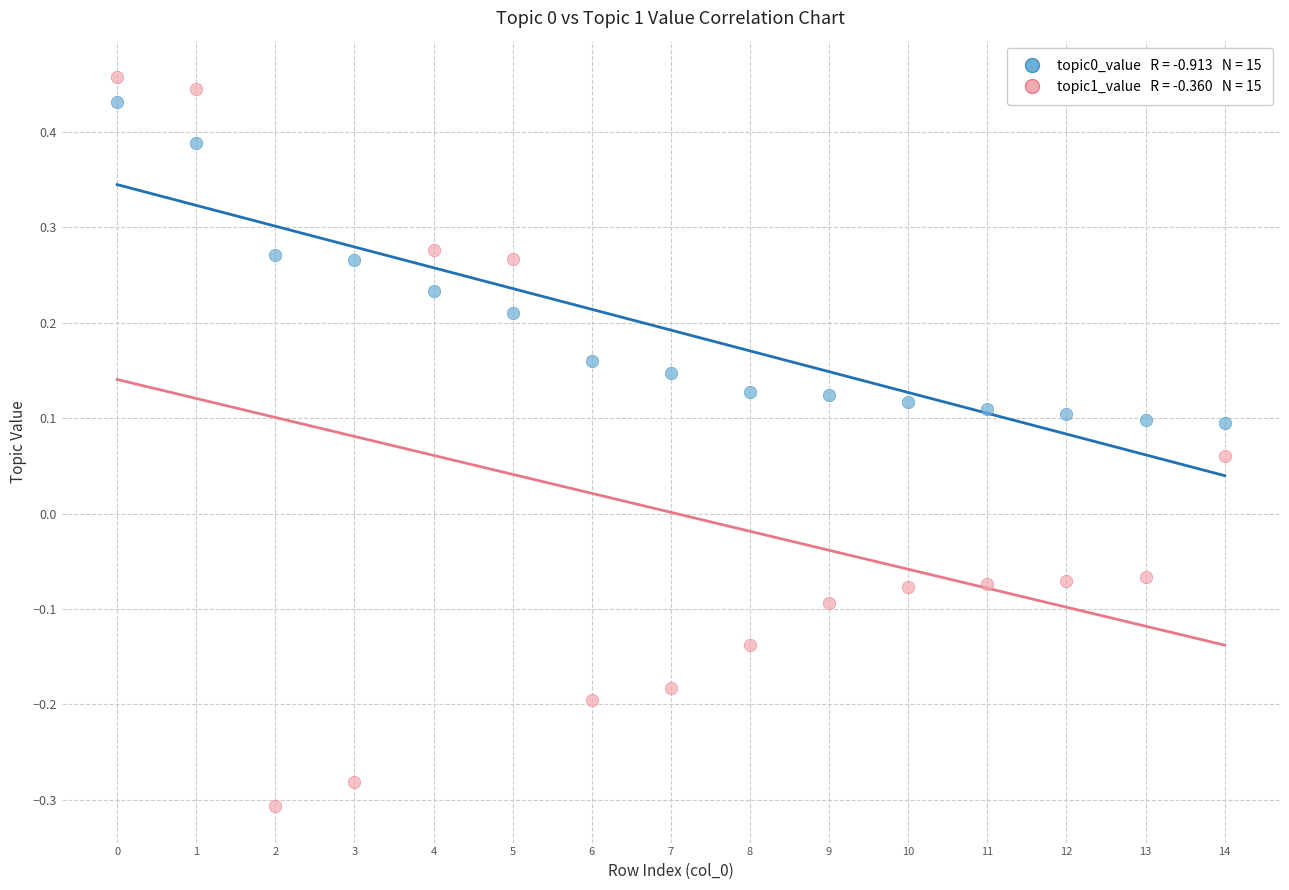

Across all data points, what is the range of Y values (max minus min)?

0.8